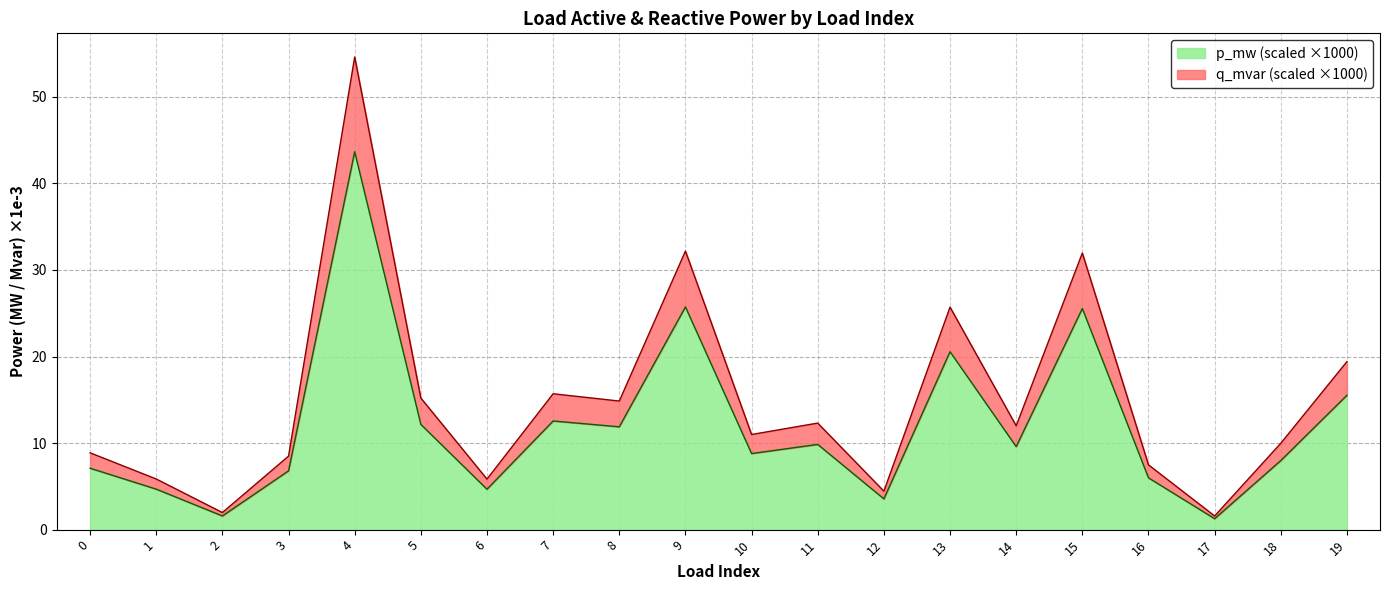

Where is p_mw nearest to the value 22?

13